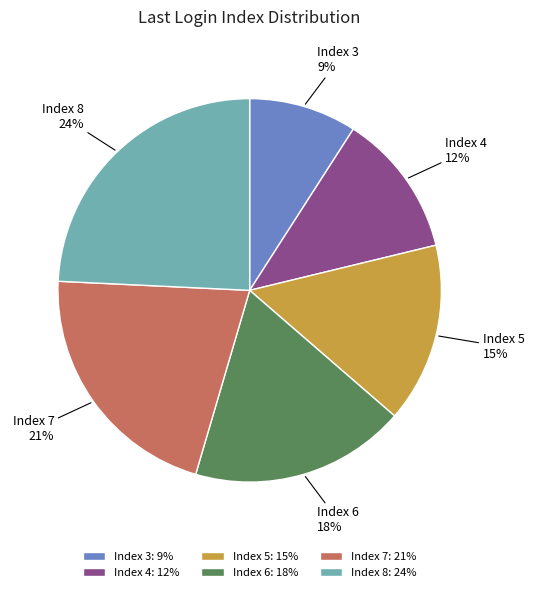

How many slices are in this pie chart?

6